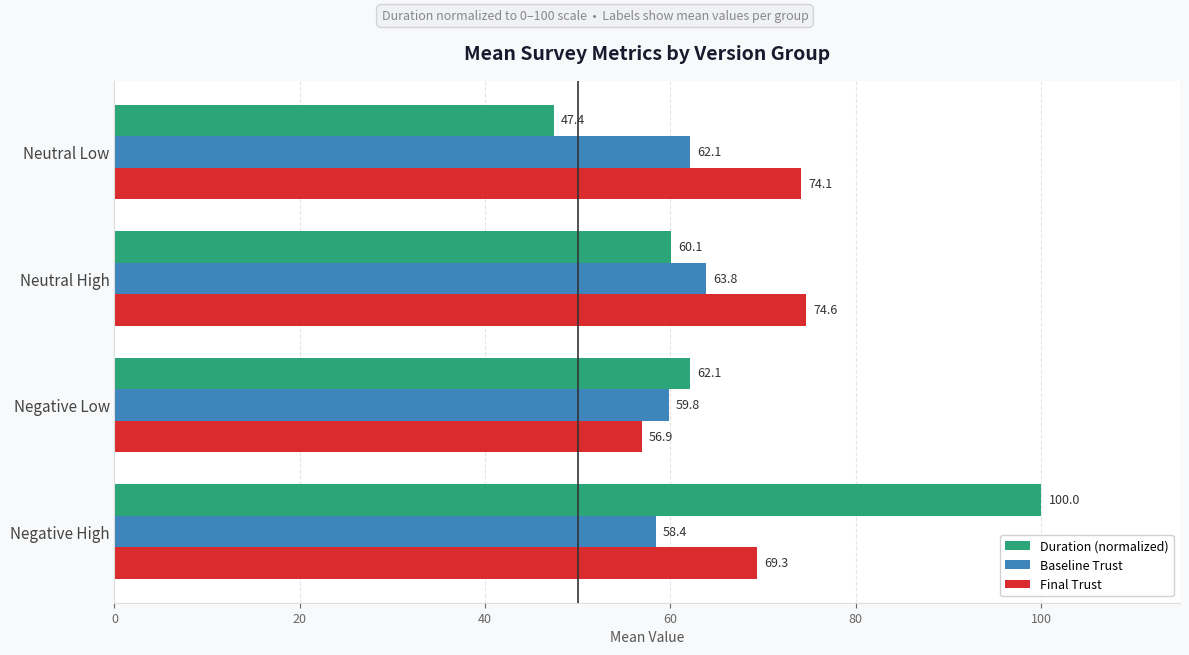

True or false: Duration (normalized) has a value of 62.1 at Negative Low.

True